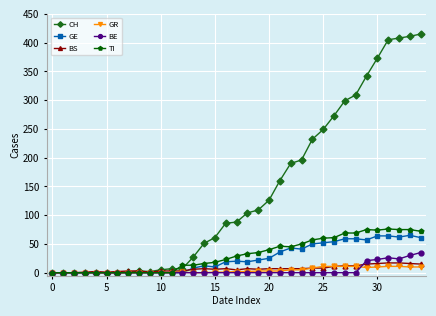

Which series has the widest spread of values?

CH